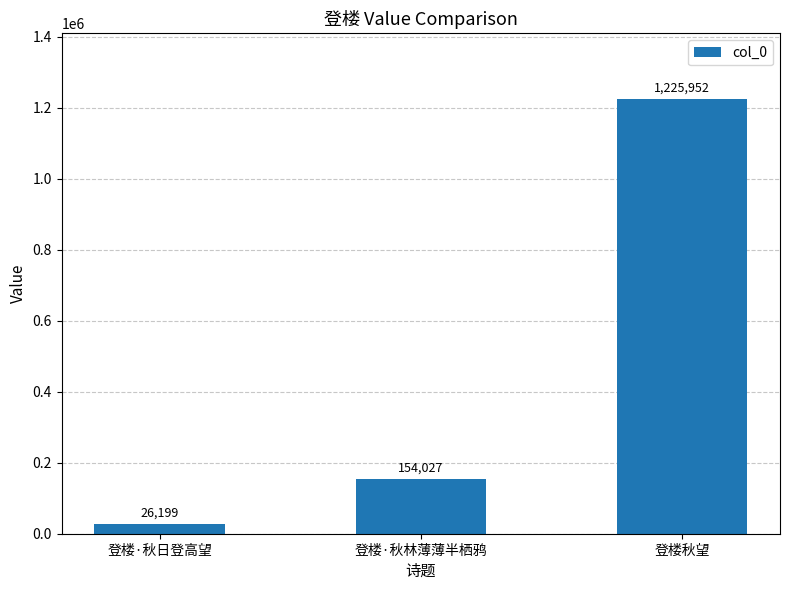

Count the values in the range 26199 to 1225952.

3